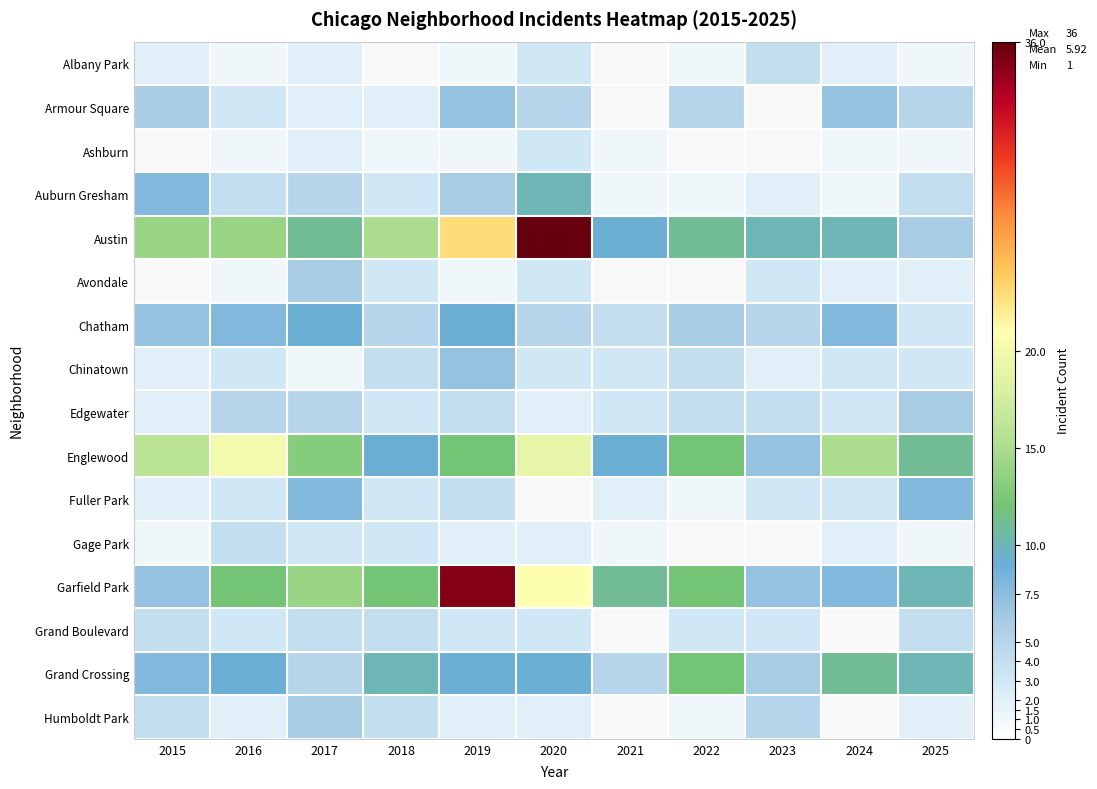

What is the difference between the Grand Crossing values at 2025 and 2019?

1.0